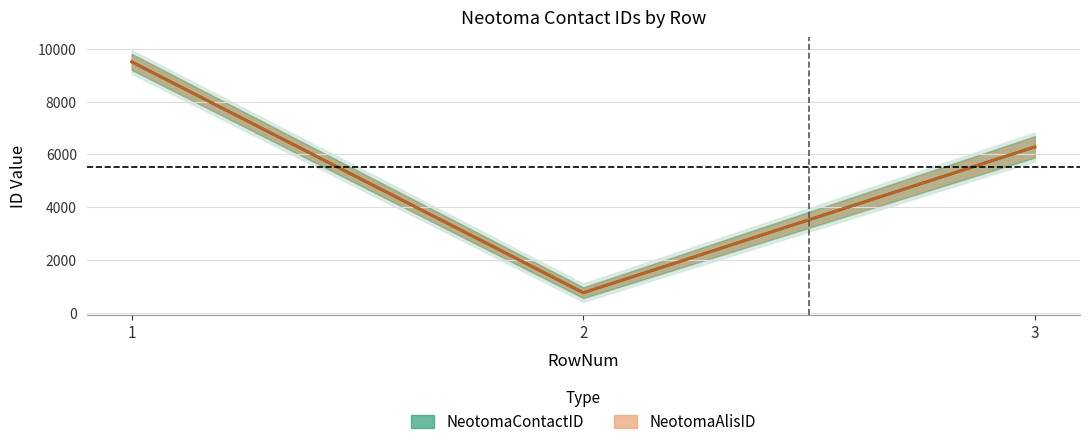

Where is NeotomaAlisID nearest to the value 5129?

3